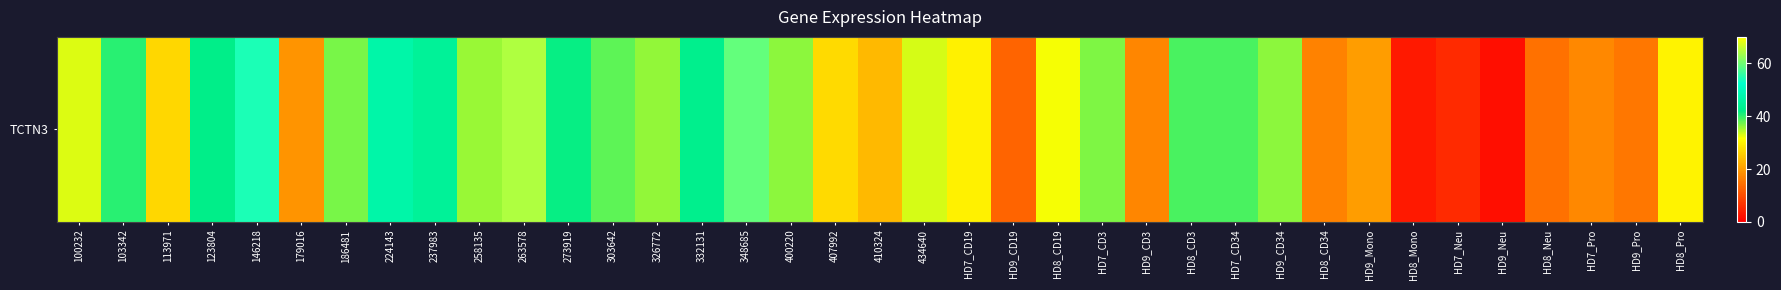

Reading left to right, list all the values displayed in this chart.

100232=33.0	103342=40.4	113971=26.9	123804=42.3	146218=54.4	179016=19.1	186481=37.2	224143=46.9	237983=44.5	258135=35.6	263578=64.5	273919=41.7	303642=38.0	326772=35.9	332131=42.7	348685=59.3	400220=36.3	407992=27.3	410324=23.3	434640=33.2	HD7_CD19=30.0	HD9_CD19=12.9	HD8_CD19=31.9	HD7_CD3=36.9	HD9_CD3=17.4	HD8_CD3=38.9	HD7_CD34=39.0	HD9_CD34=36.3	HD8_CD34=16.7	HD9_Mono=20.0	HD8_Mono=3.4	HD7_Neu=5.5	HD9_Neu=2.2	HD8_Neu=14.7	HD7_Pro=17.7	HD9_Pro=15.3	HD8_Pro=30.1